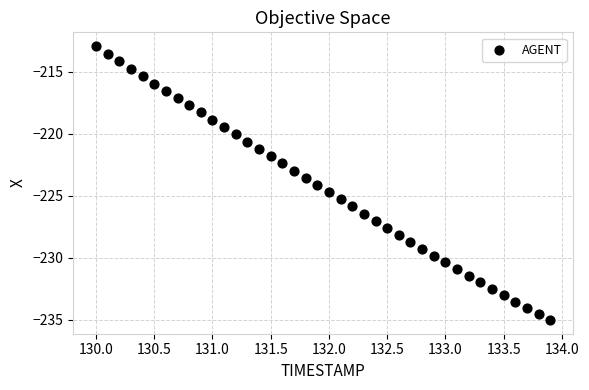

What is the range of X values (max minus min)?

3.9